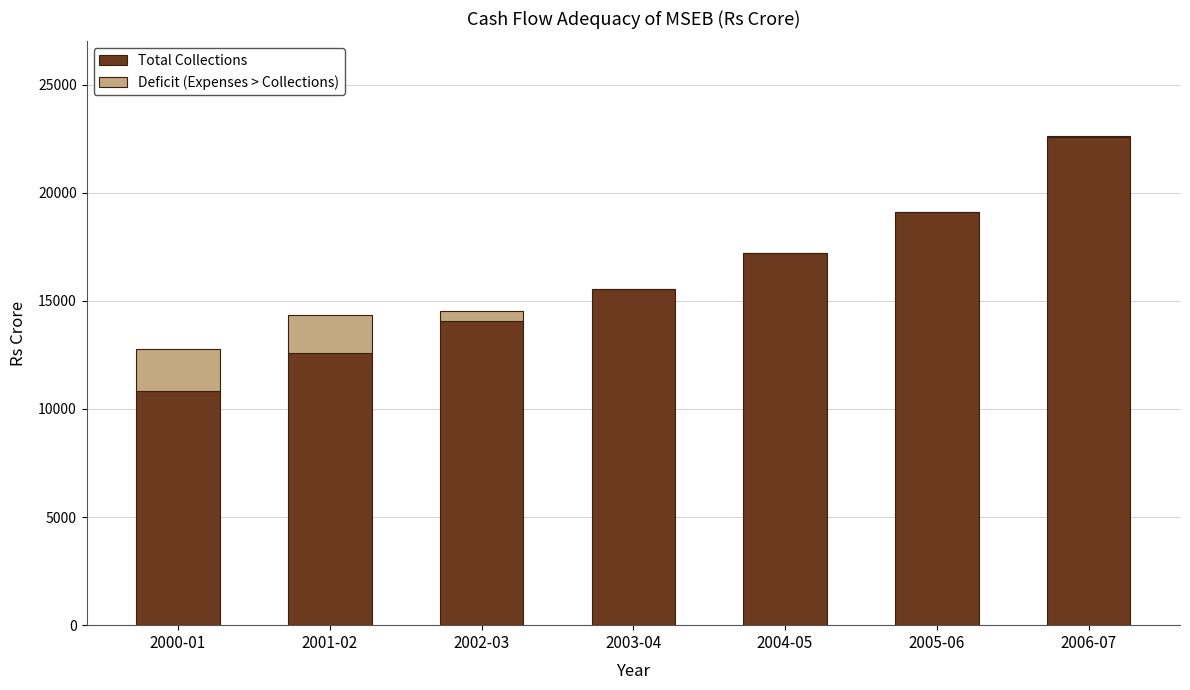

At which label is Total Collections closest to 16706?

2004-05